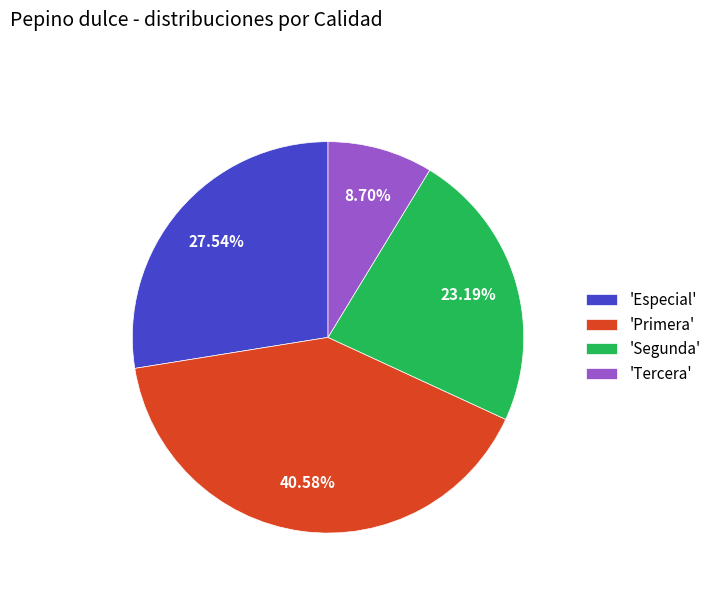

Approximately how many times larger is the value at 'Segunda' compared to 'Primera'?

0.6